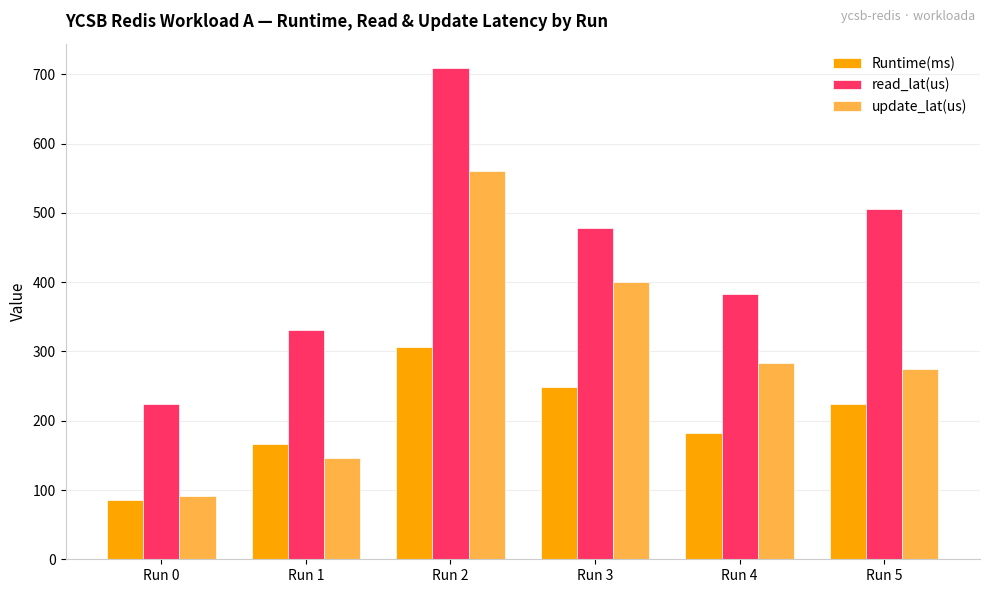

Which series changed the most between Run 0 and Run 2?

read_lat(us)